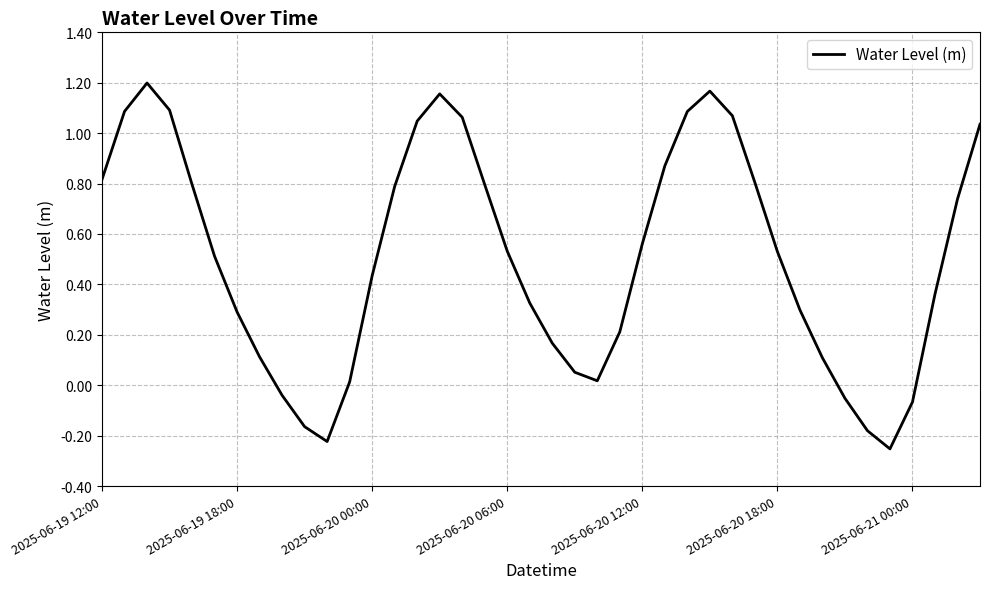

Does the chart display data point markers on the line(s)?

No